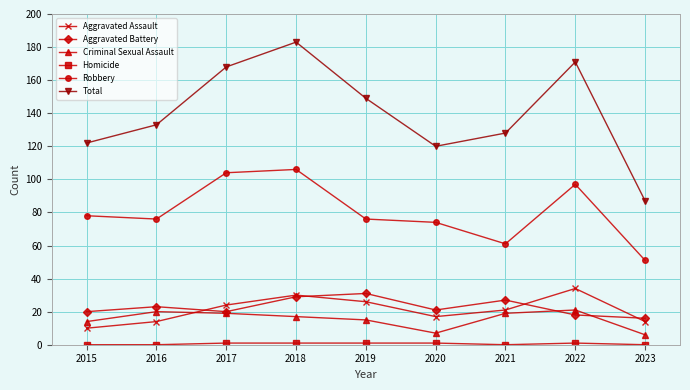

True or false: Aggravated Battery and Robbery cross at least once.

False